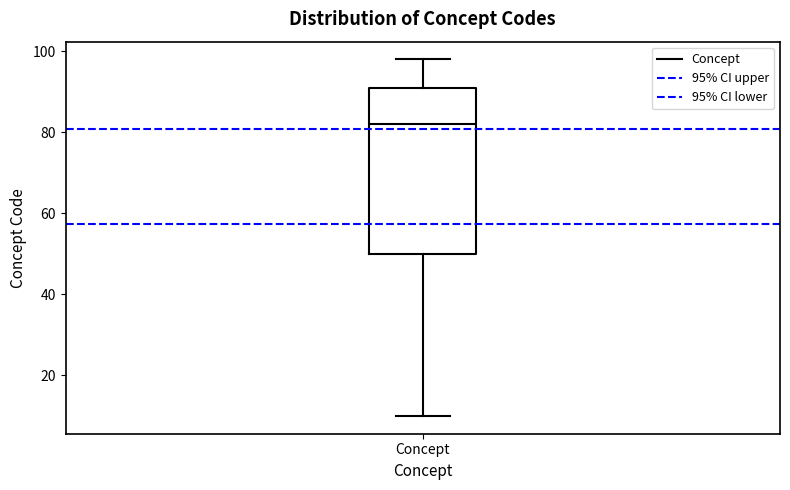

Read this box plot against the y-axis: the position of the median line, the range covered by the box, and the ends of both whiskers. The values are not printed on the chart, so give them approximately, as read against the axis.

median 82, box 50 to 92, whiskers 10 to 98